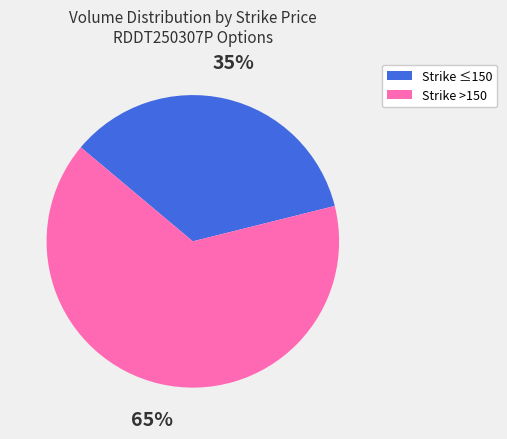

To the nearest percent, what is the difference between the largest and smallest slice percentages?

30%